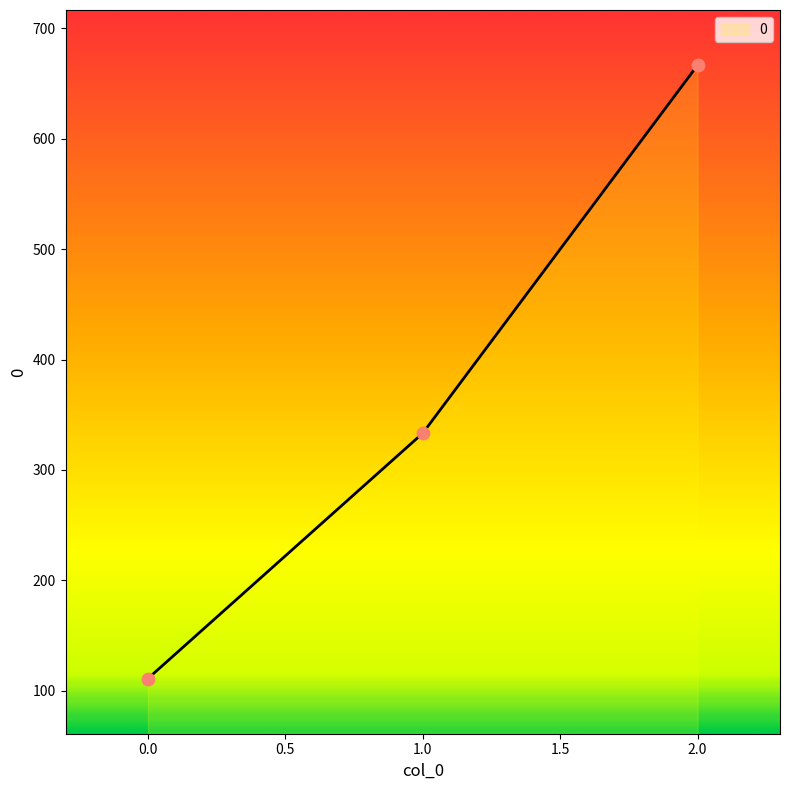

Which has a higher value, 2.0 or 0.0?

2.0